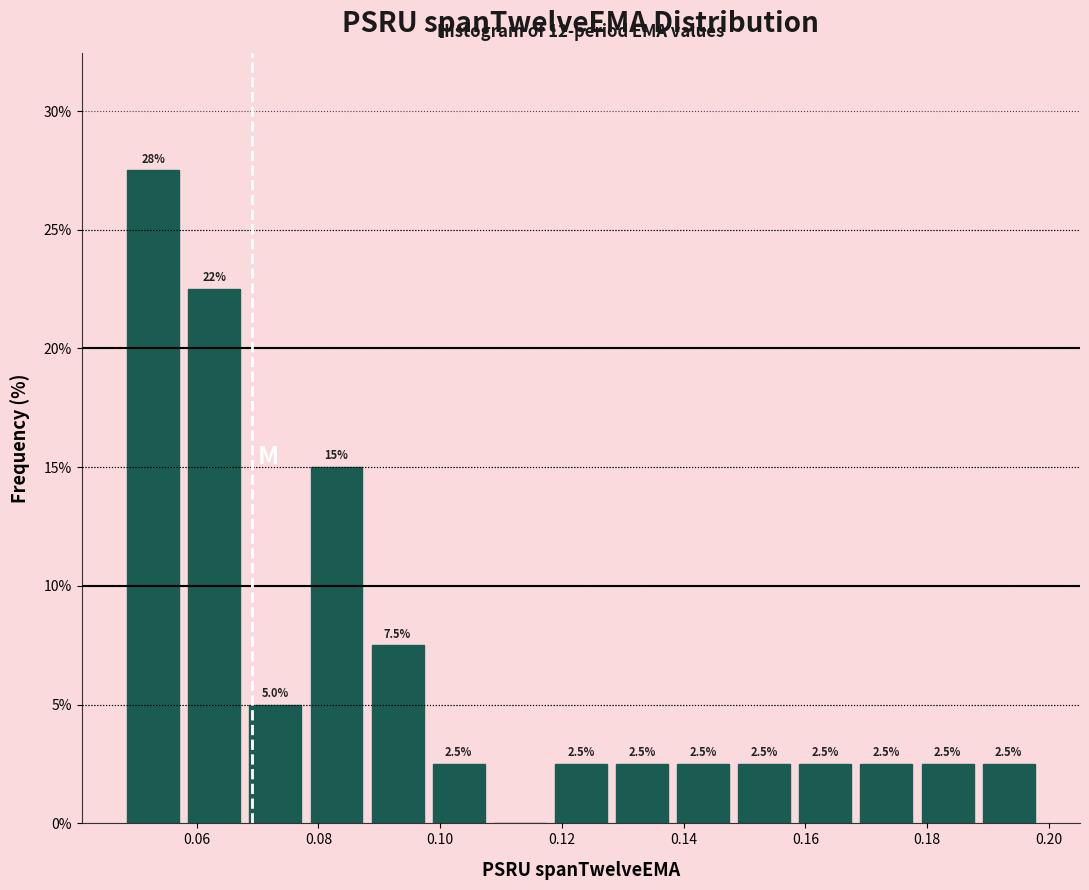

Which range on the x-axis has the tallest bar?

0.048 to 0.058